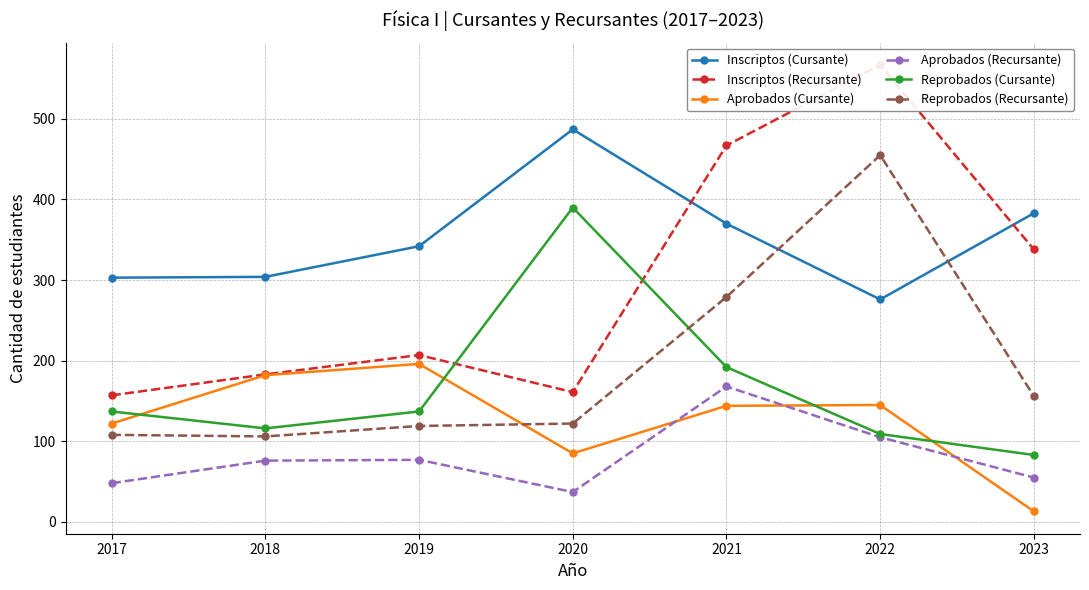

What is the difference between the maximum and minimum values in the Aprobados (Recursante) series?

131